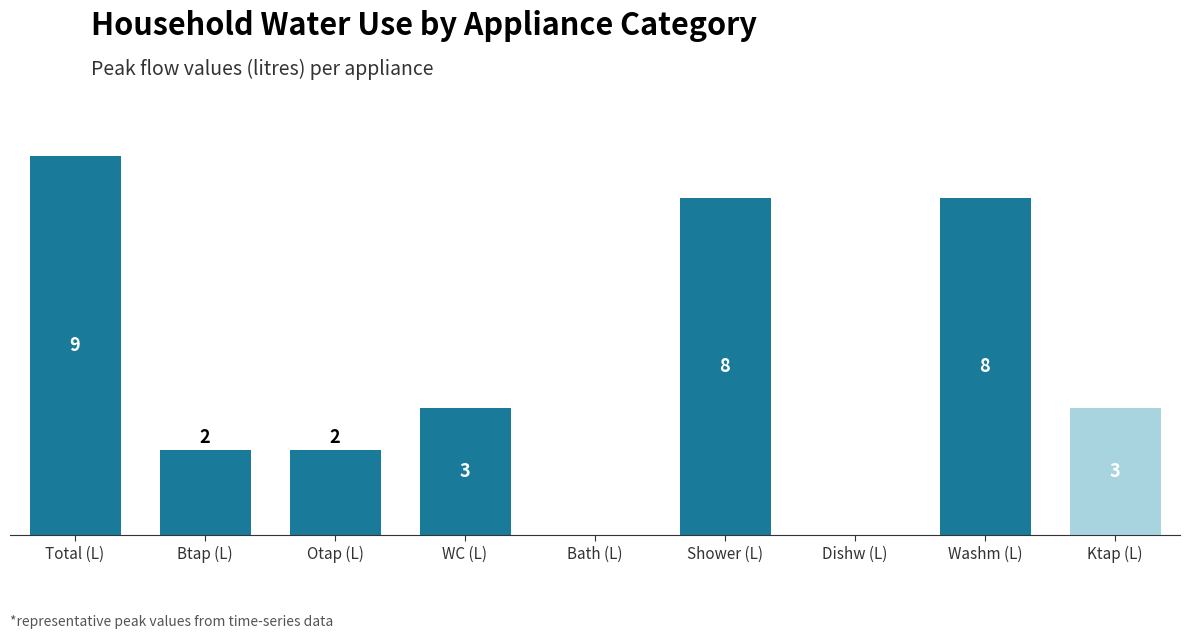

At which category does the chart reach its peak across all series?

Total (L)